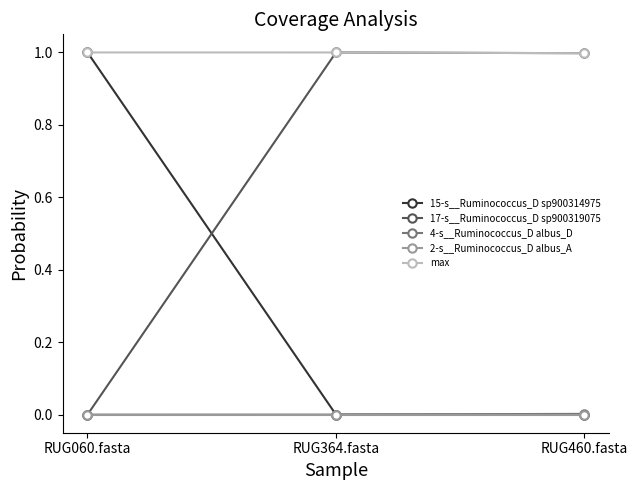

True or false: max has a value of 0.7 at RUG460.fasta.

False